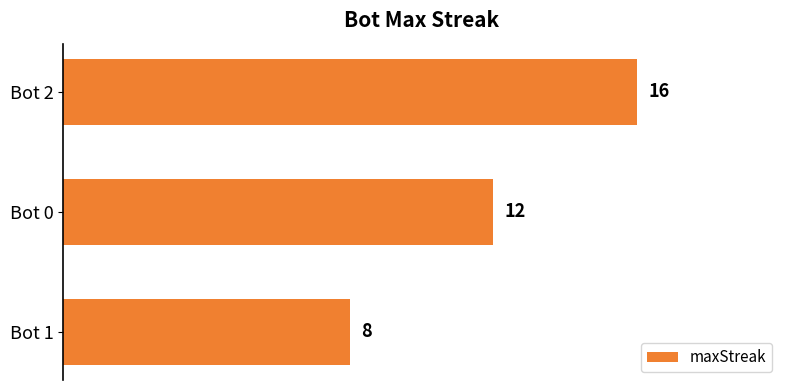

Count the values in the range 8 to 16.

3